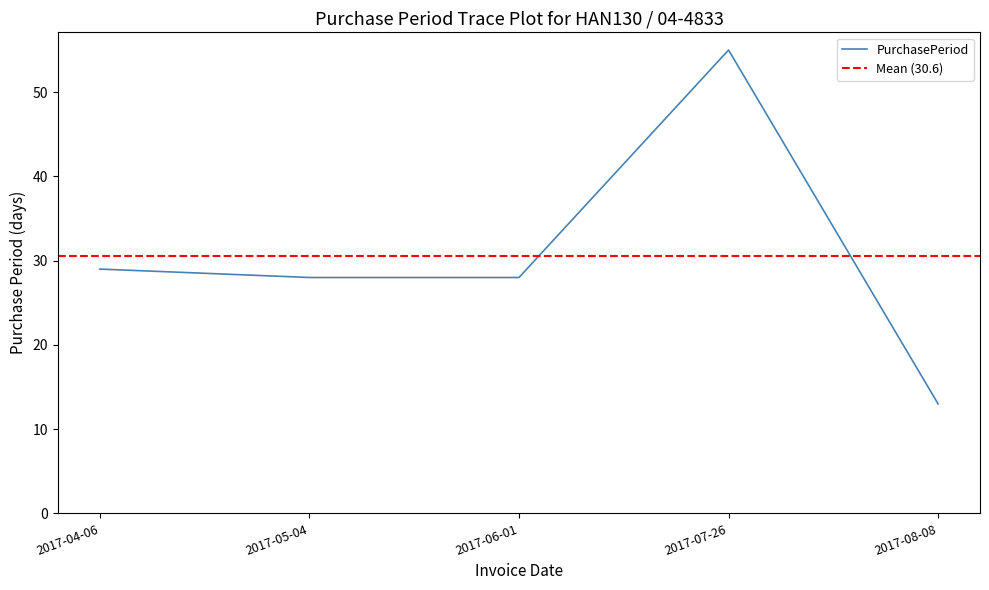

True or false: the data shows 38 at 2017-06-01.

False